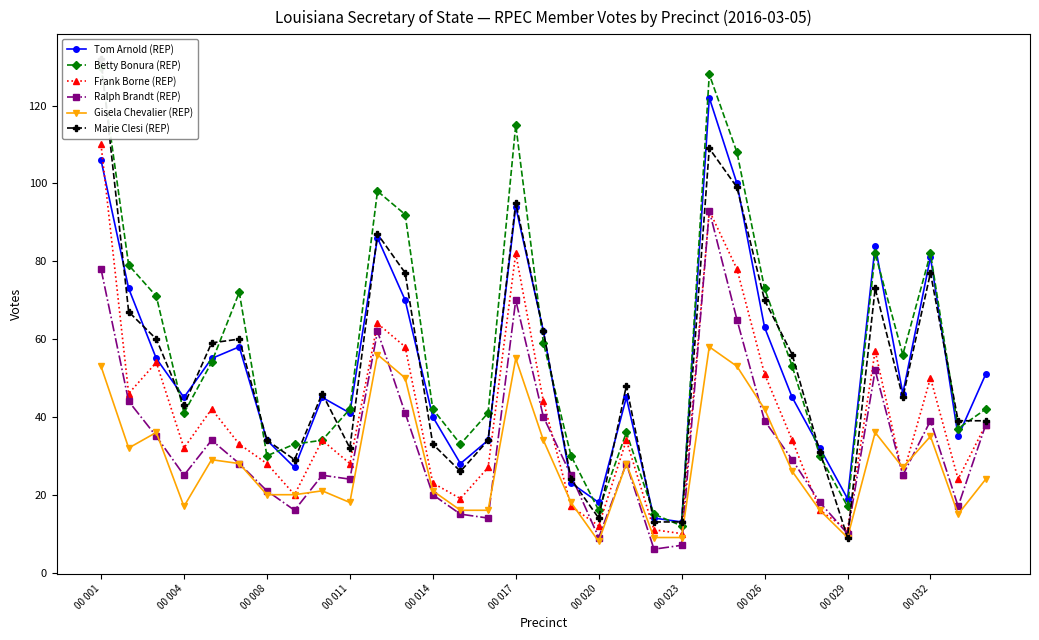

Does the chart display data point markers on the line(s)?

Yes